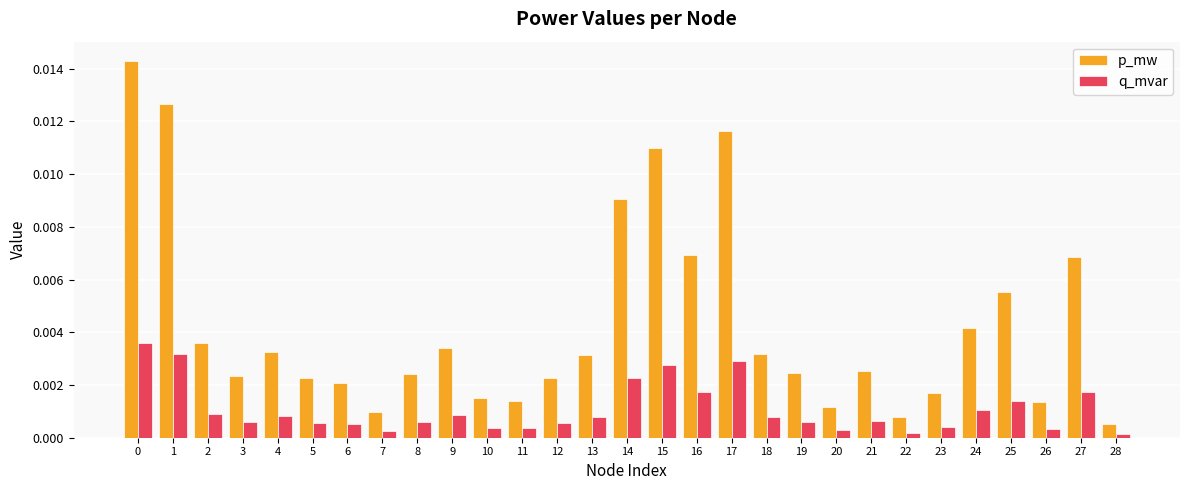

How many groups of bars are there?

29